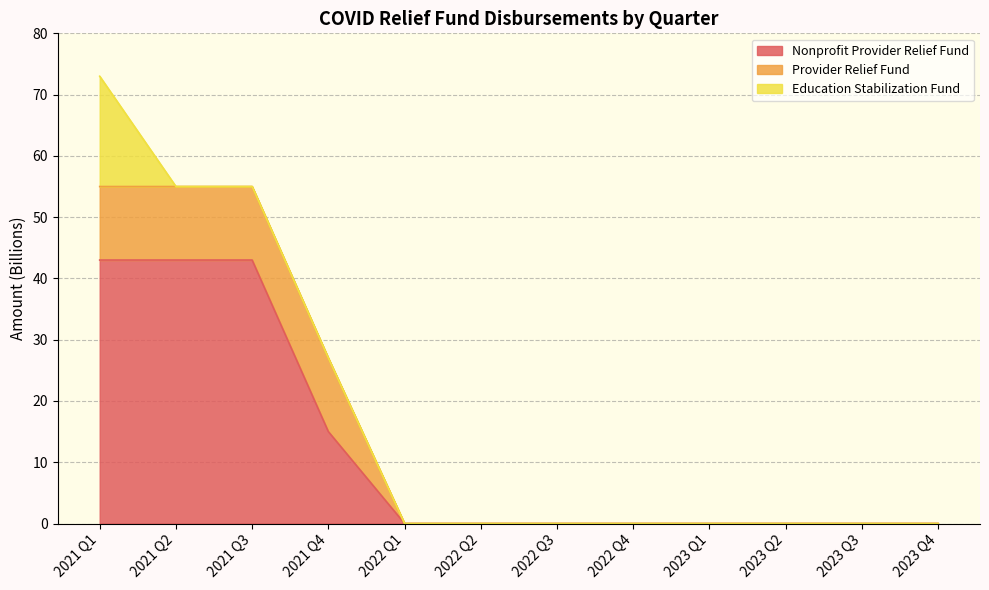

At which category is the sum across all series the highest?

2021 Q1